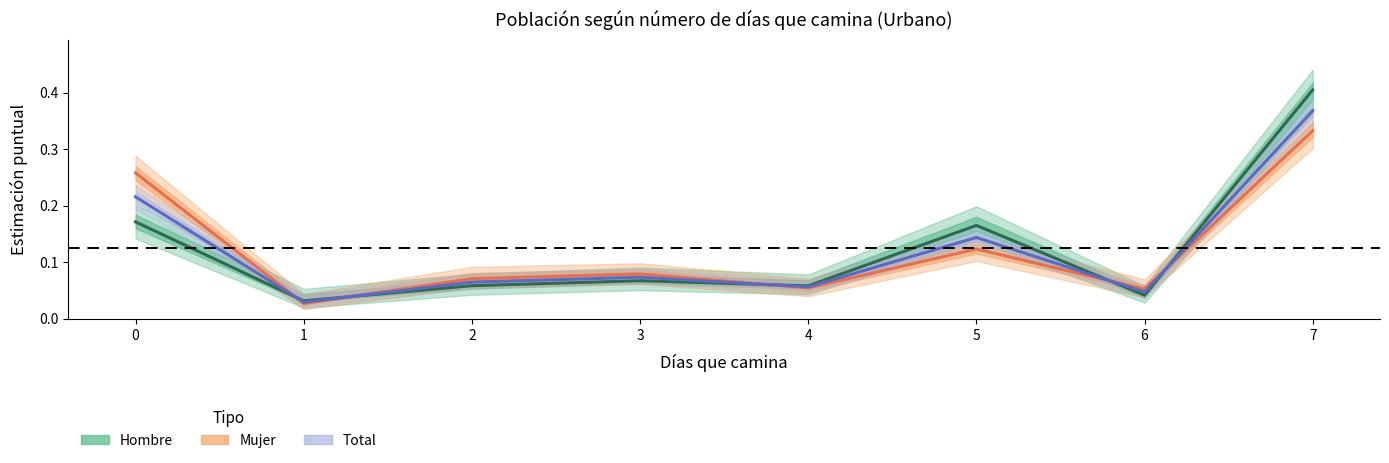

At which category does the chart reach its minimum across all series?

1